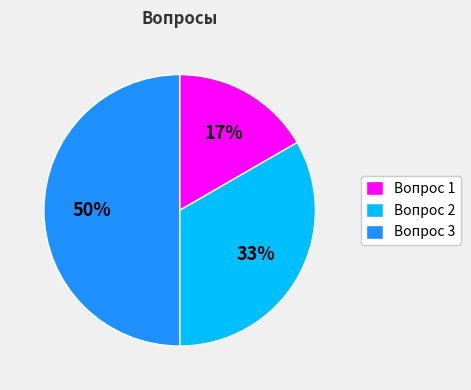

Is it true that Вопрос 3 is 50% of the pie?

True